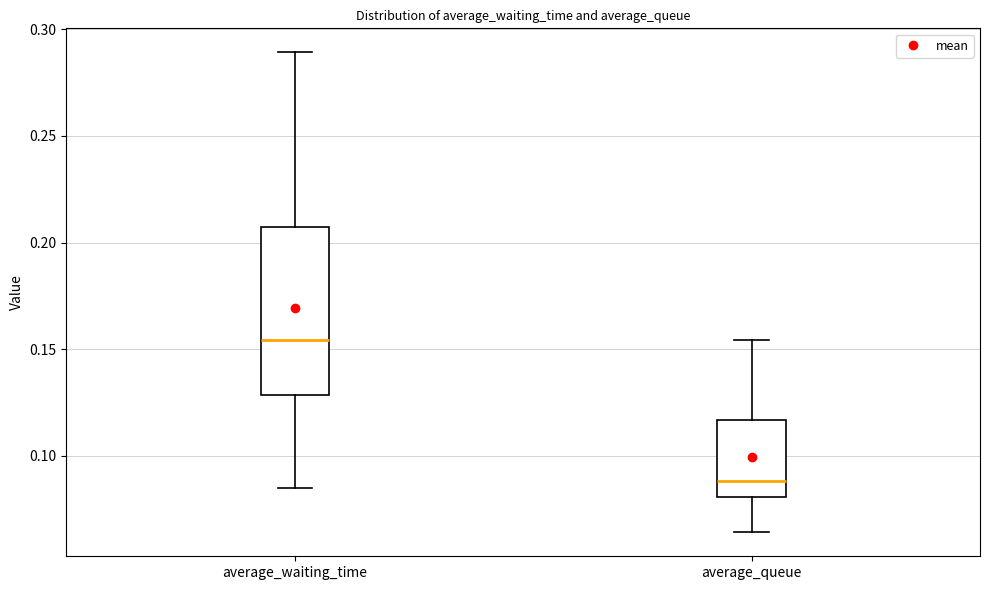

Where is the lower edge of the box for average_queue on the y-axis? The values are not printed on the chart, so give them approximately, as read against the axis.

0.080